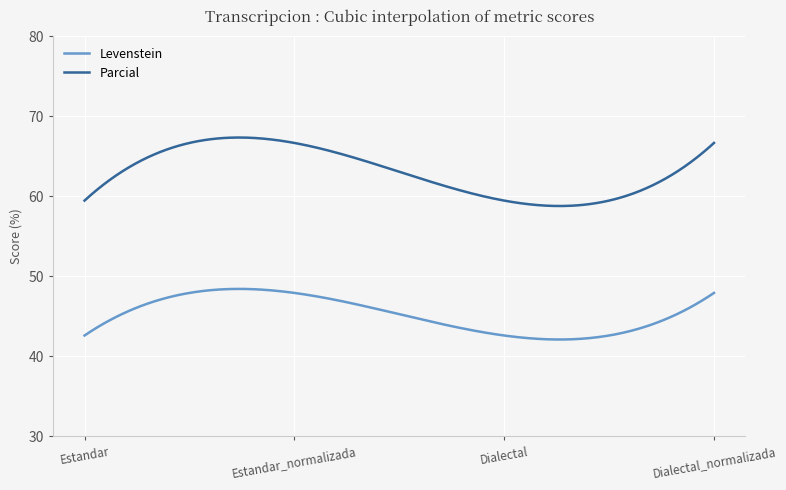

True or false: Levenstein and Parcial intersect in this chart.

False